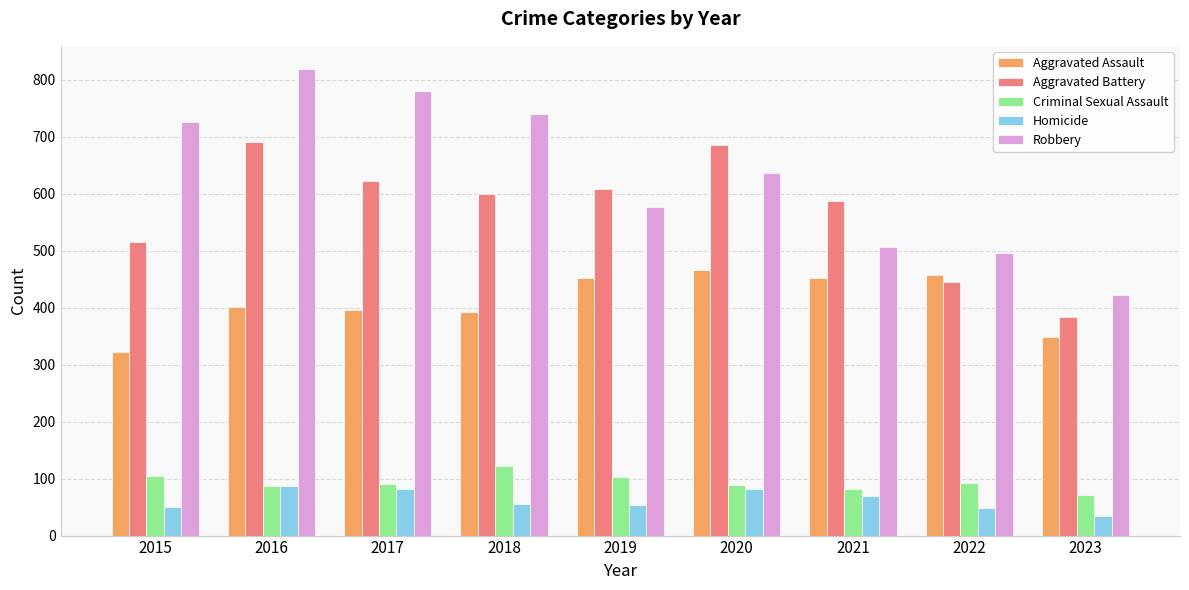

What is the greatest value displayed?

819